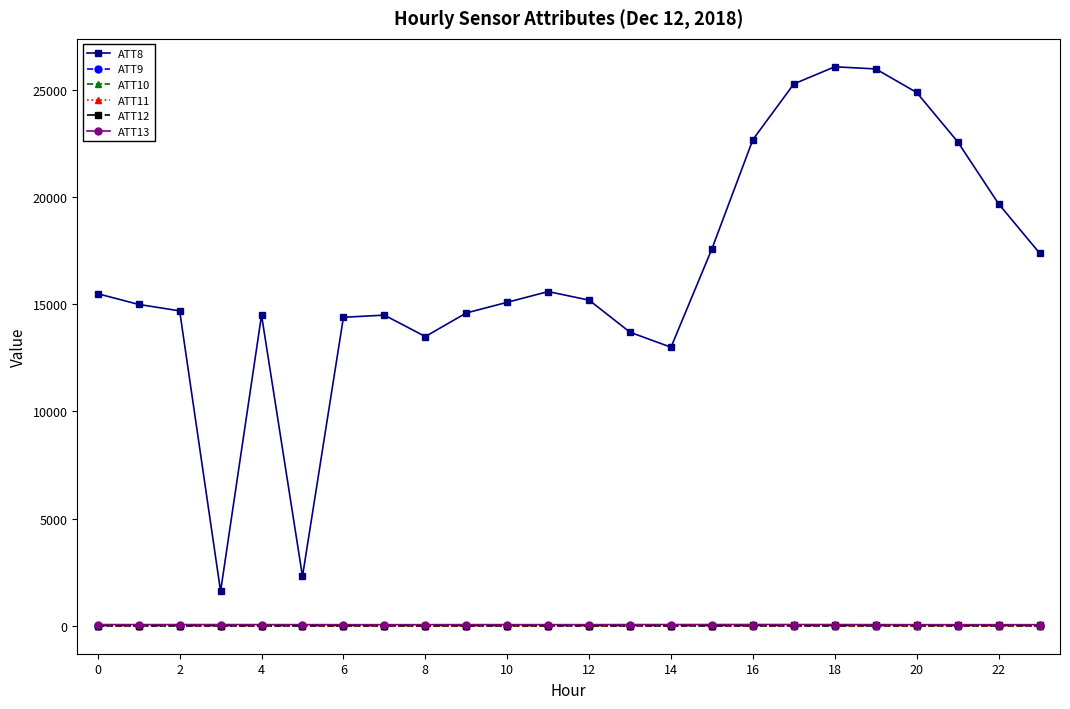

What is the difference between the maximum and minimum values in the ATT13 series?

8.4